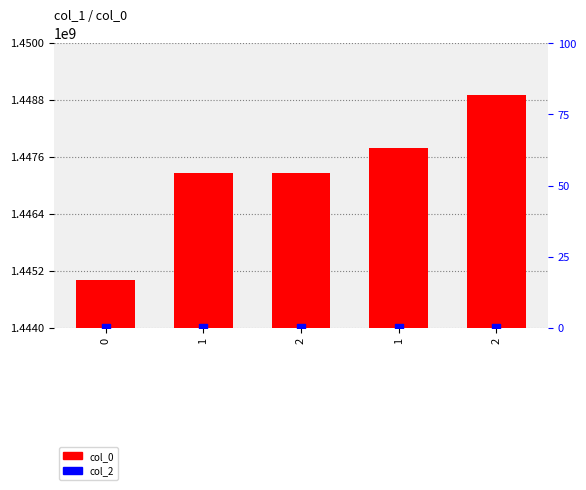

Which series contains the highest Y value?

col_0